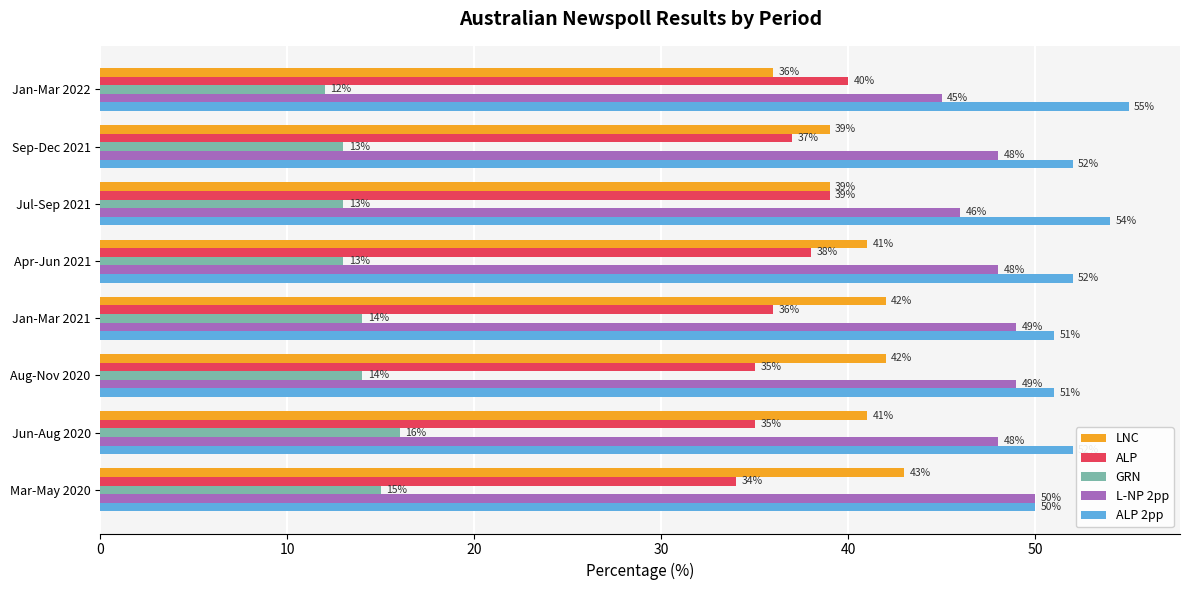

What is the difference between the maximum and minimum values in the ALP series?

6